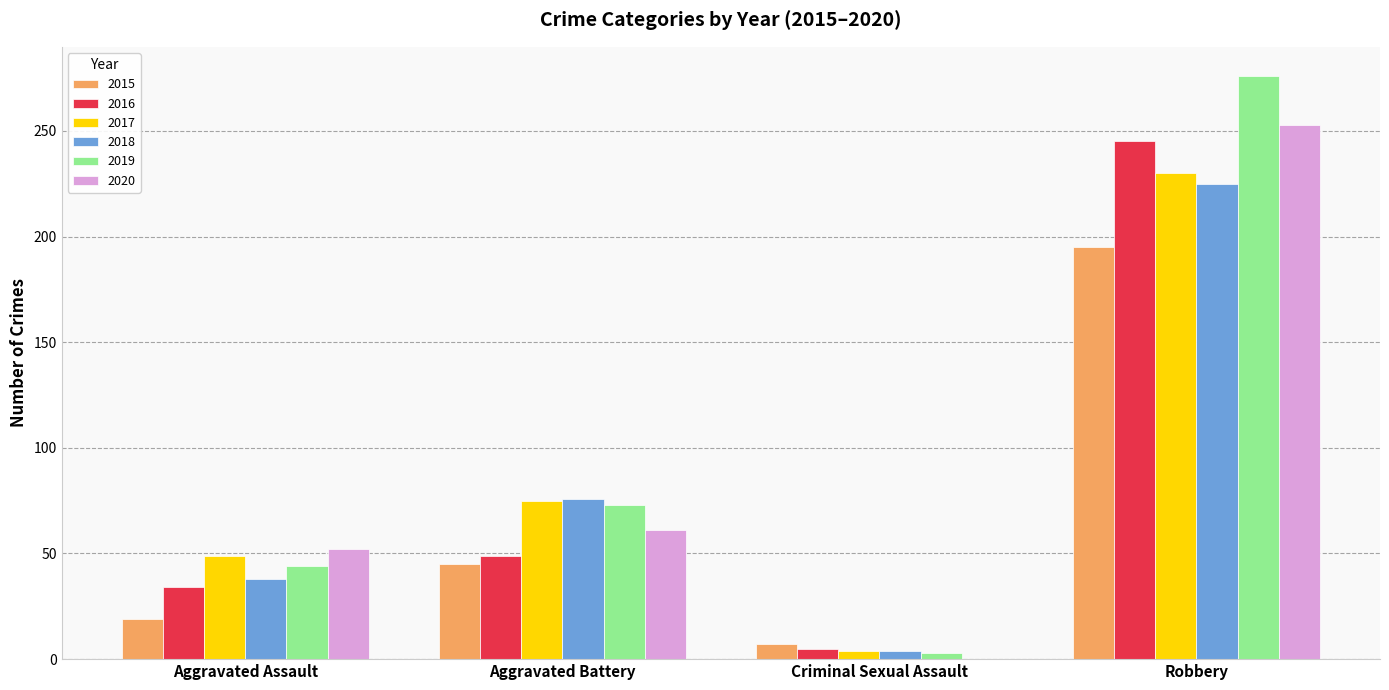

What is the highest value of the 2017 series?

230